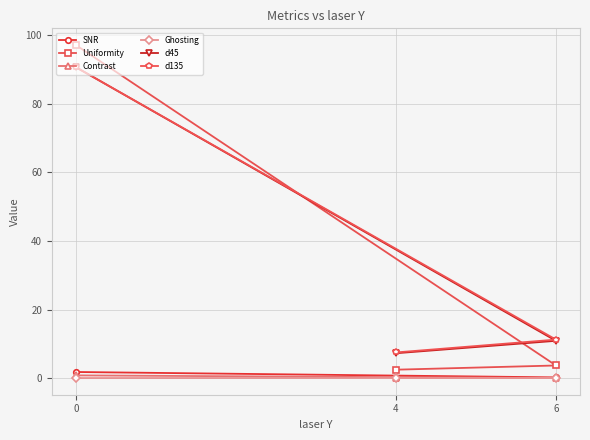

Is it true that Ghosting equals 0.0 at 4?

False